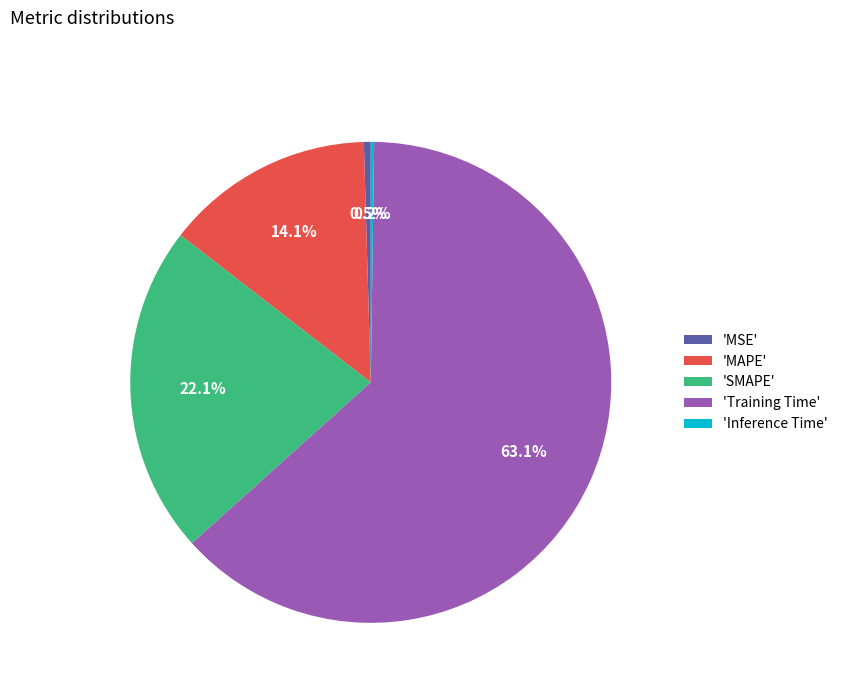

Is 'Training Time' the majority of the pie?

Yes